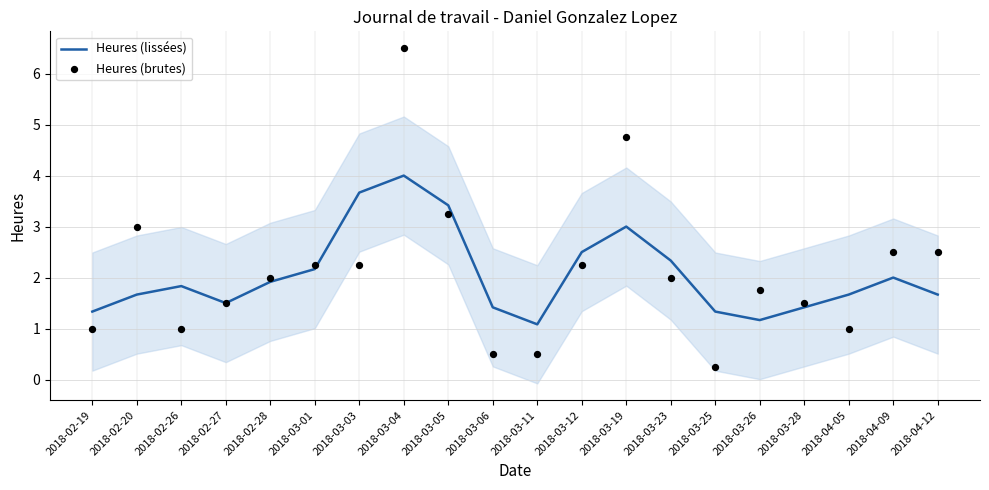

At which category is the sum across all series the highest?

2018-03-04